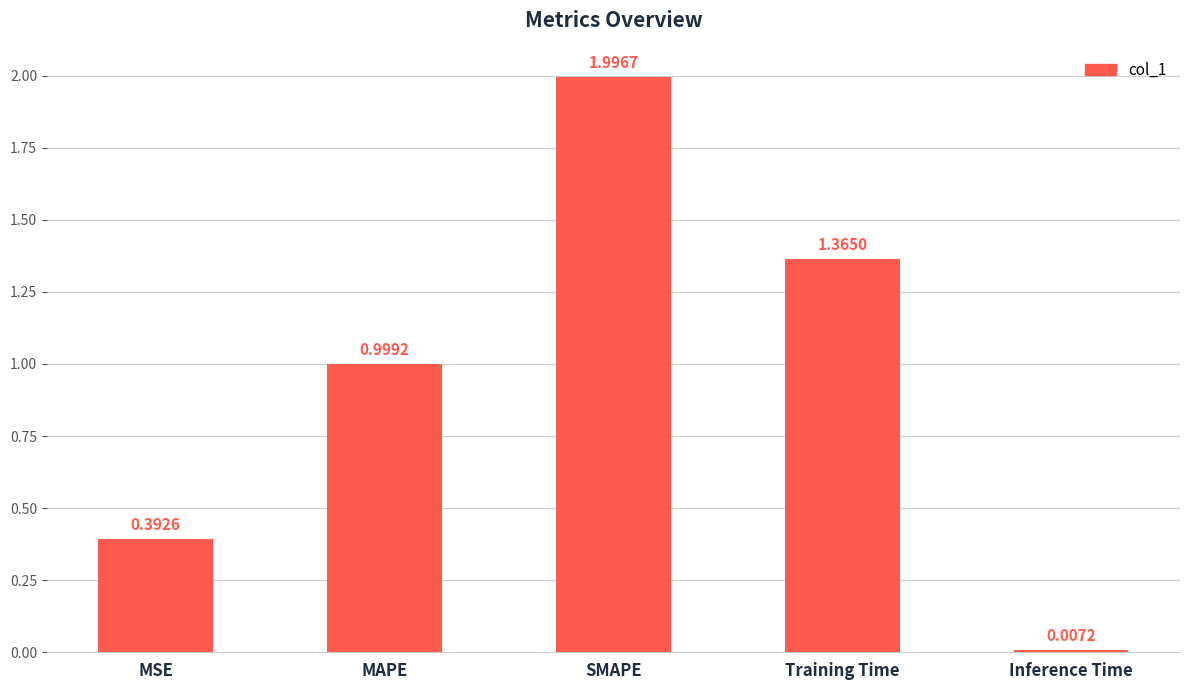

What is the ratio of the value at MAPE to the value at SMAPE?

0.5